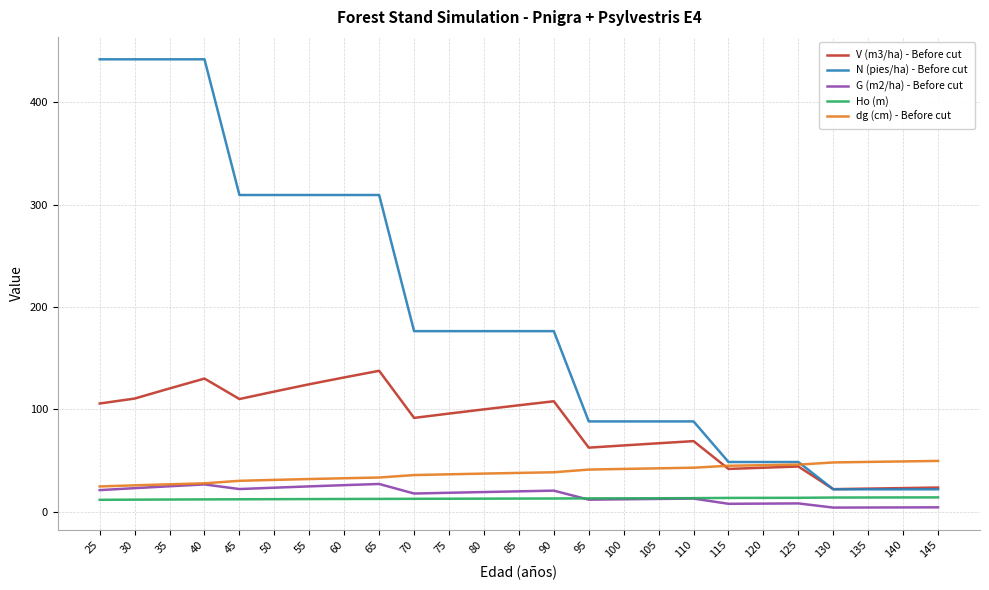

The value of N (pies/ha) - Before cut at 40 is 173.1. True or false?

False